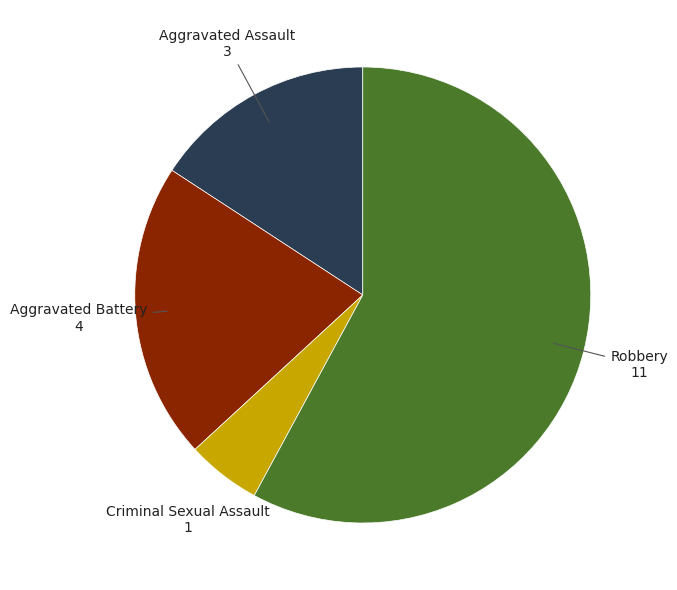

How many slices are in this pie chart?

4